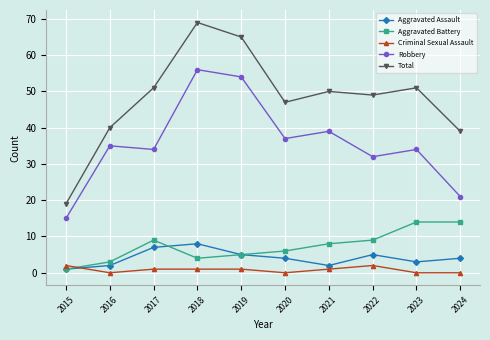

Between 2015 and 2023, which series saw the biggest shift?

Total